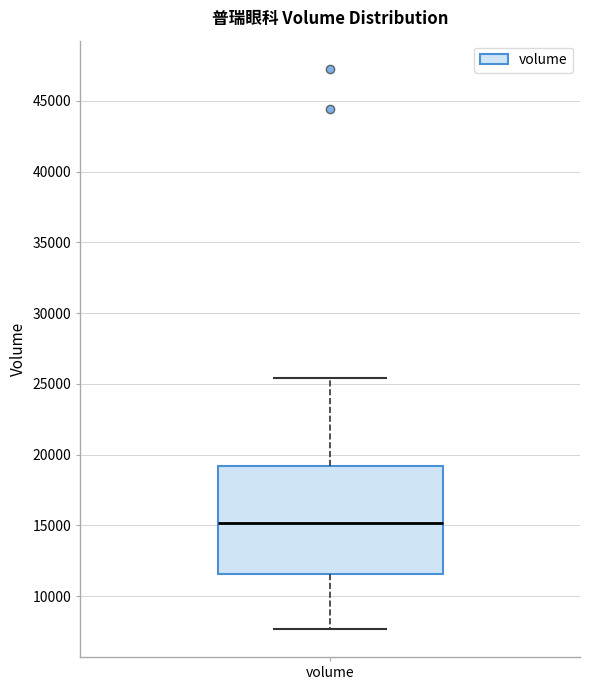

Where does the lower whisker of the box for volume end on the y-axis? The values are not printed on the chart, so give them approximately, as read against the axis.

7500